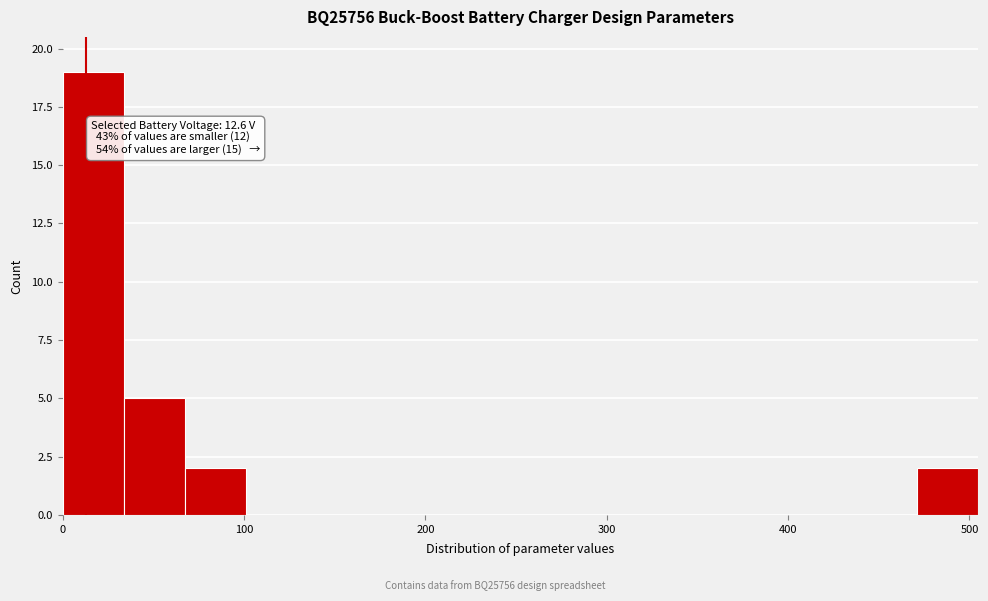

Read against the x-axis, roughly where is the centre of the tallest bar?

20